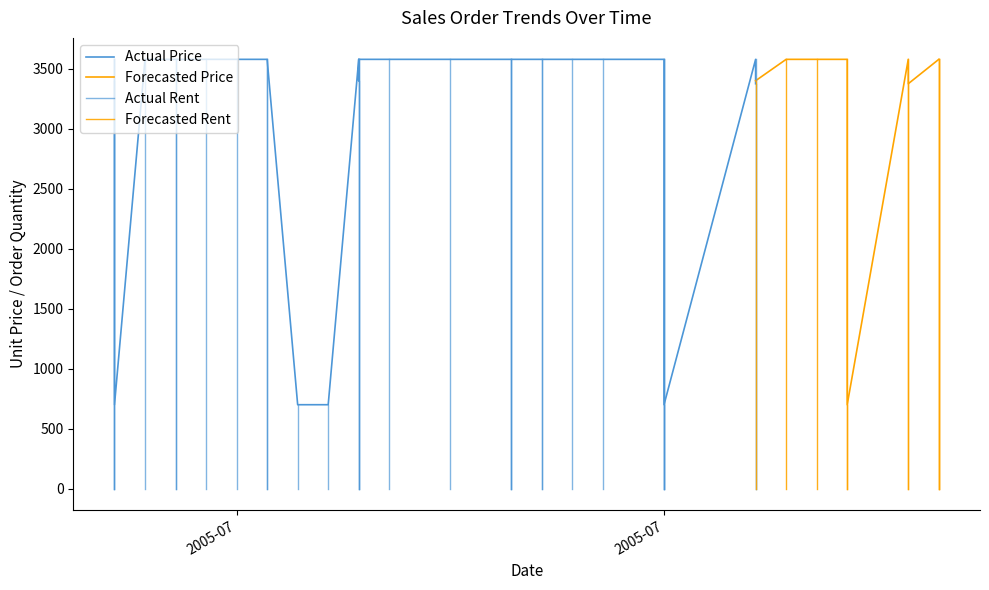

Reading left to right, extract all data points from this chart.

UnitPrice: 2005-07-01=3578.3	2005-07-01=3400.0	2005-07-01=699.1	2005-07-02=3578.3	2005-07-03=3578.3	2005-07-03=3578.3	2005-07-04=3578.3	2005-07-05=3578.3	2005-07-06=3578.3	2005-07-06=3578.3	2005-07-07=699.1	2005-07-08=699.1	2005-07-09=3578.3	2005-07-09=3400.0	2005-07-09=3578.3	2005-07-10=3578.3	2005-07-12=3578.3	2005-07-14=3578.3	2005-07-14=3578.3	2005-07-14=3578.3	2005-07-15=3578.3	2005-07-15=3578.3	2005-07-16=3578.3	2005-07-17=3578.3	2005-07-19=3578.3	2005-07-19=3578.3	2005-07-19=3578.3	2005-07-19=699.1	2005-07-22=3578.3	2005-07-22=3375.0	2005-07-22=3400.0	2005-07-23=3578.3	2005-07-24=3578.3	2005-07-25=3578.3	2005-07-25=699.1	2005-07-27=3578.3	2005-07-27=3375.0	2005-07-28=3578.3	2005-07-28=3578.3	2005-07-28=3578.3
OrderQuantity: 2005-07-01=1.0	2005-07-01=1.0	2005-07-01=1.0	2005-07-02=1.0	2005-07-03=1.0	2005-07-03=1.0	2005-07-04=1.0	2005-07-05=1.0	2005-07-06=1.0	2005-07-06=1.0	2005-07-07=1.0	2005-07-08=1.0	2005-07-09=1.0	2005-07-09=1.0	2005-07-09=1.0	2005-07-10=1.0	2005-07-12=1.0	2005-07-14=1.0	2005-07-14=1.0	2005-07-14=1.0	2005-07-15=1.0	2005-07-15=1.0	2005-07-16=1.0	2005-07-17=1.0	2005-07-19=1.0	2005-07-19=1.0	2005-07-19=1.0	2005-07-19=1.0	2005-07-22=1.0	2005-07-22=1.0	2005-07-22=1.0	2005-07-23=1.0	2005-07-24=1.0	2005-07-25=1.0	2005-07-25=1.0	2005-07-27=1.0	2005-07-27=1.0	2005-07-28=1.0	2005-07-28=1.0	2005-07-28=1.0